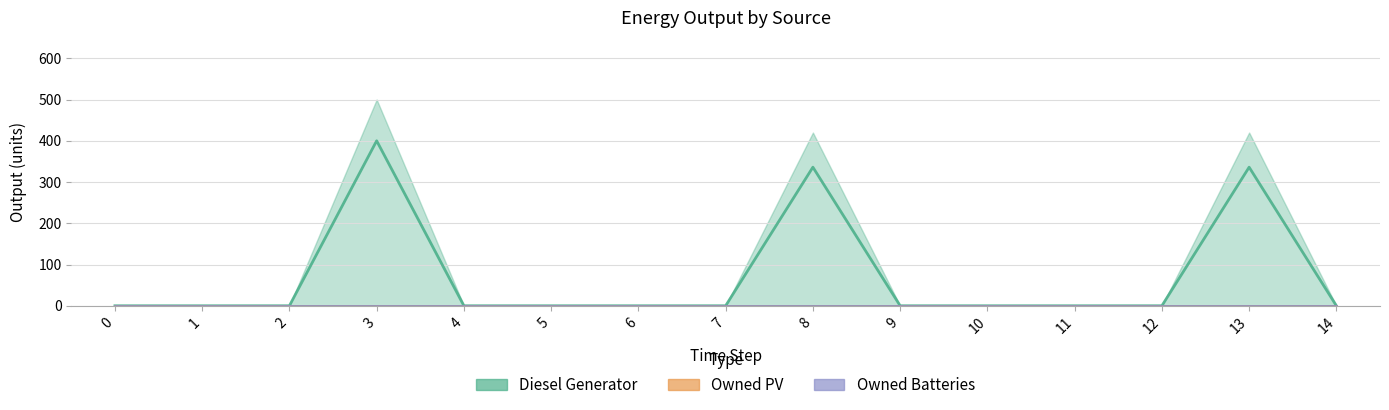

Rank the series at 1 from highest to lowest value.

Diesel Generator, Owned PV, Owned Batteries